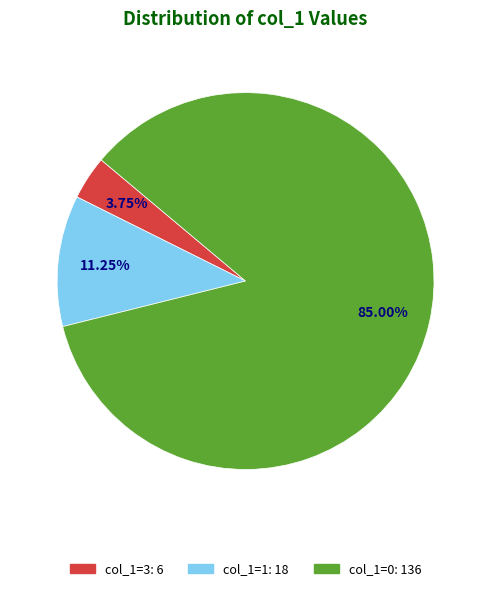

Does any single category account for the majority?

Yes